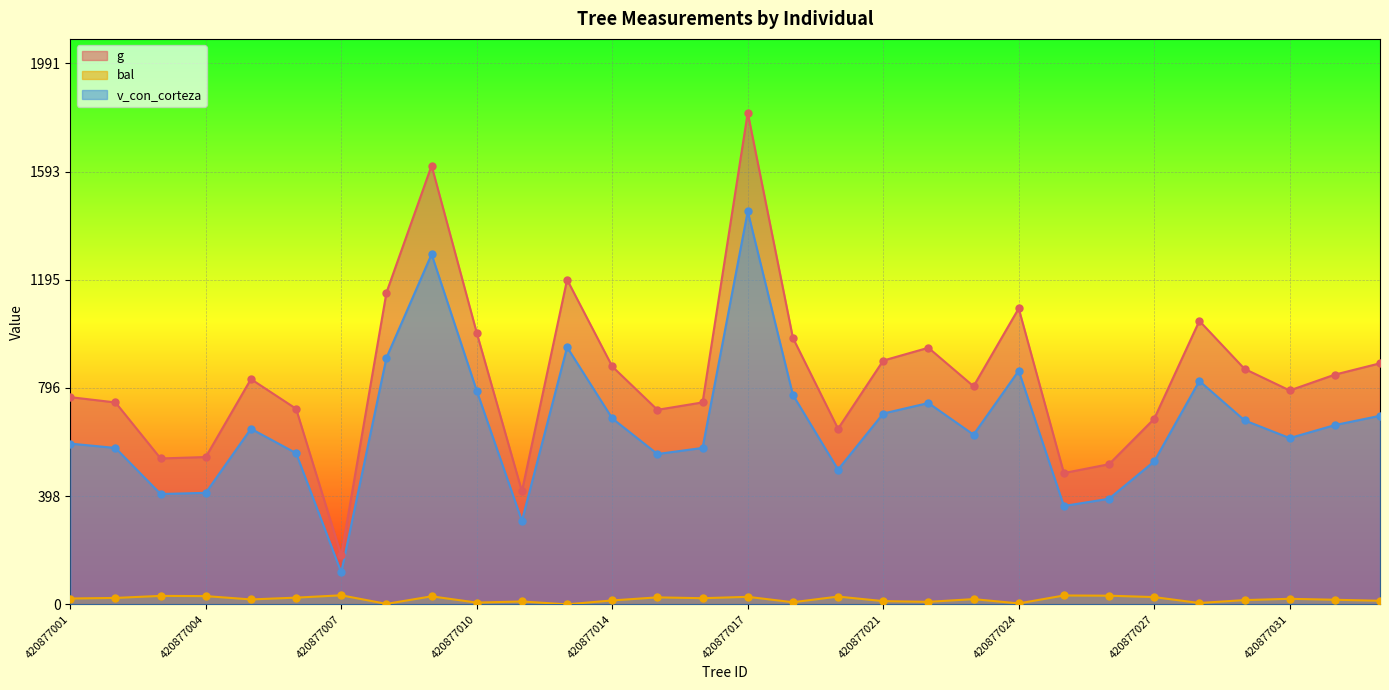

Which series contains the highest Y value?

g